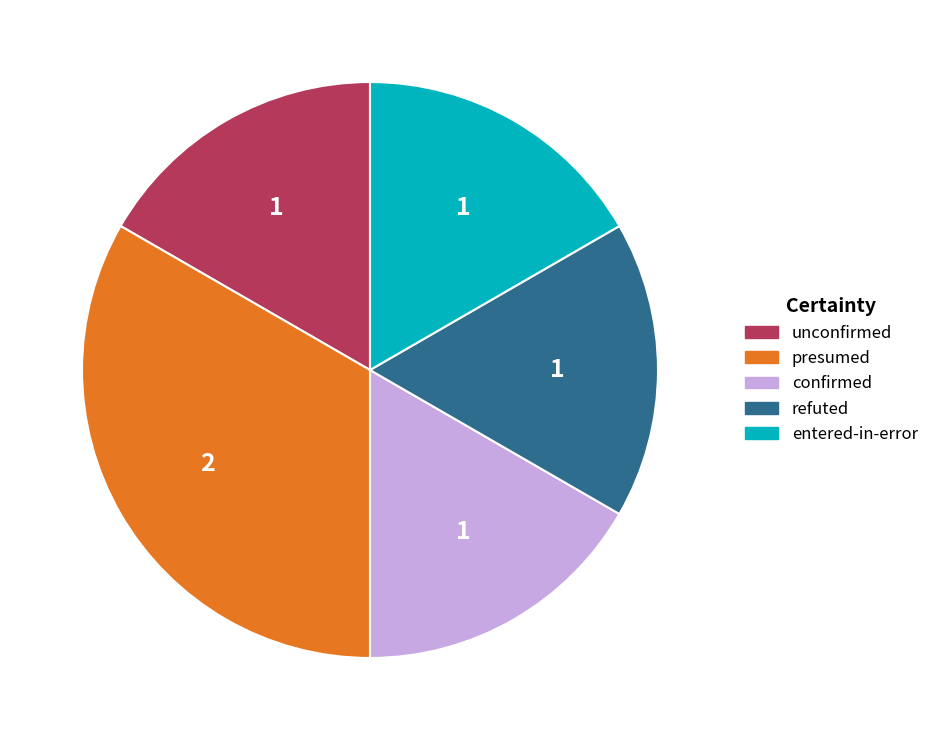

Is there a majority slice in this chart?

No